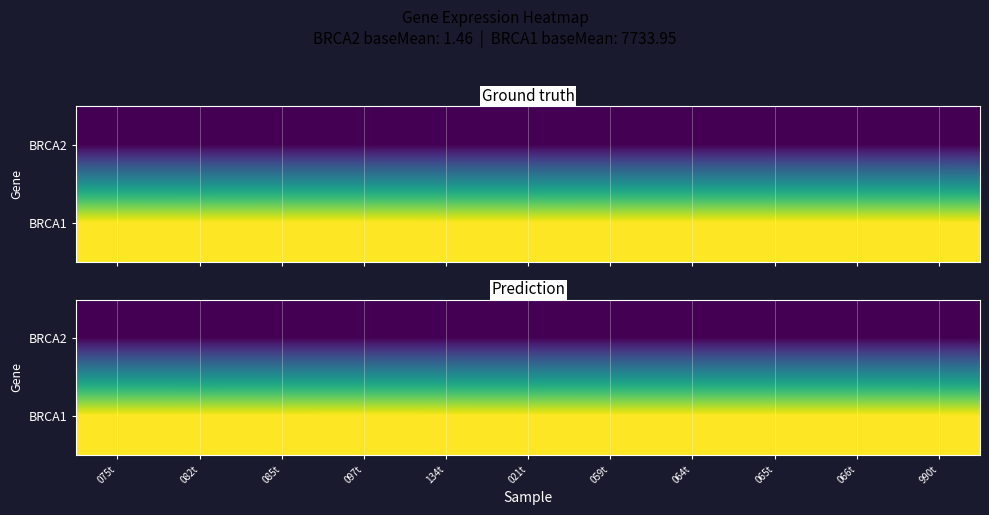

Rank the series by their average value, from lowest to highest.

BRCA2, BRCA1